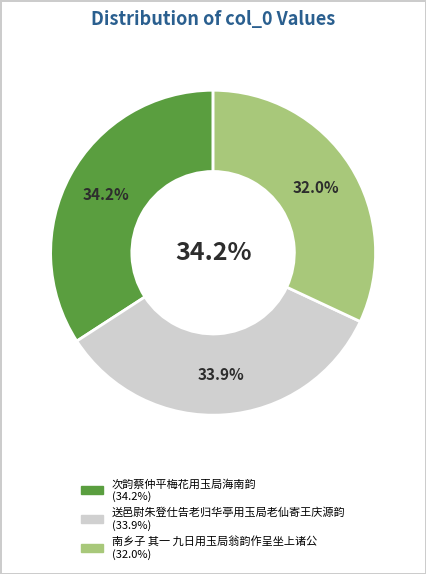

To the nearest percent, what is the average slice percentage?

33%